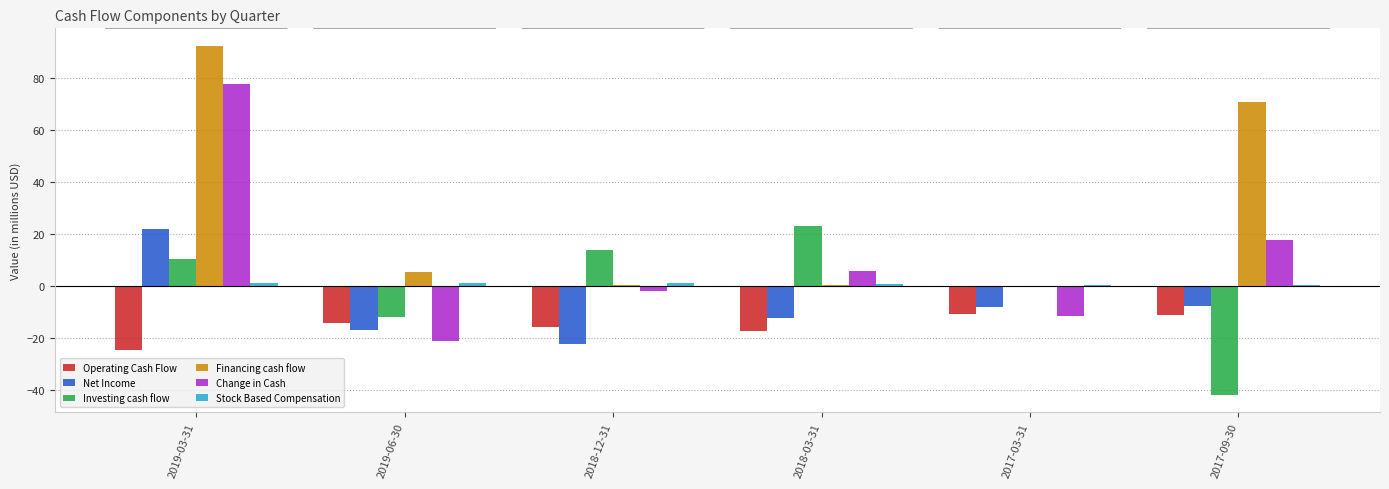

The value of Operating Cash Flow at 2017-09-30 is -17.2. True or false?

False